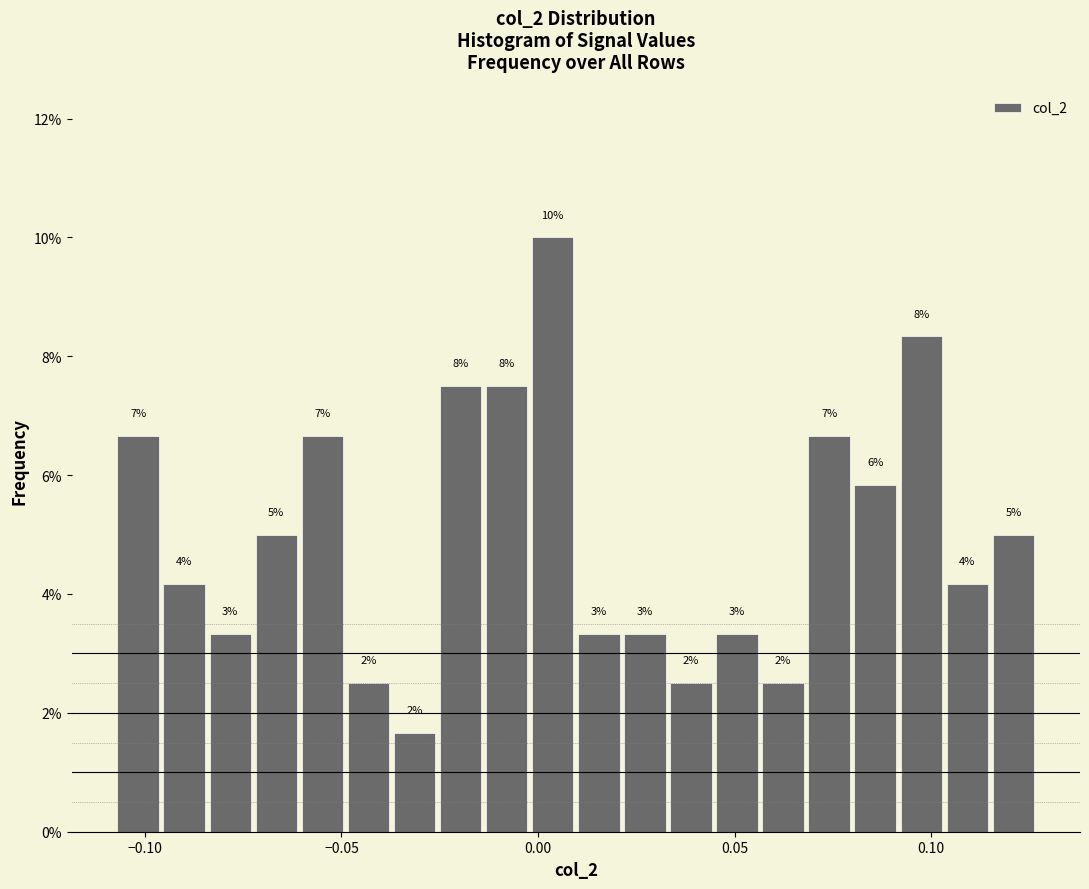

Read against the x-axis, roughly where is the centre of the tallest bar?

0.005